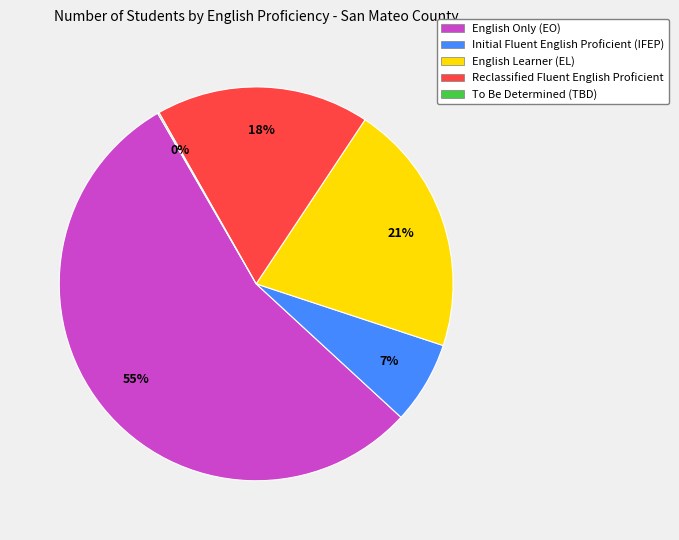

To the nearest percent, what is the average slice percentage?

20%